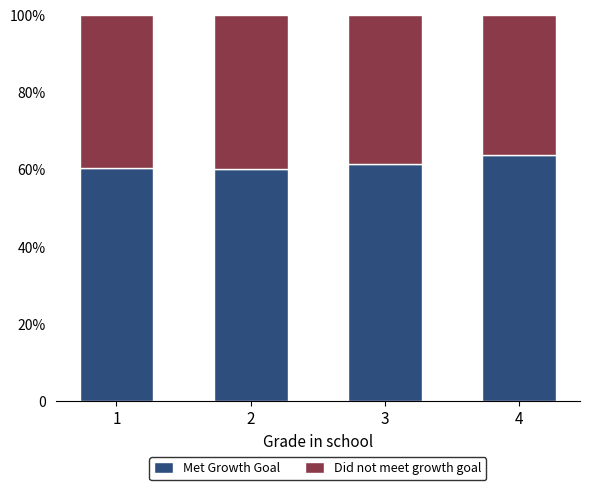

What is the sum of all Met Growth Goal values?

246.0